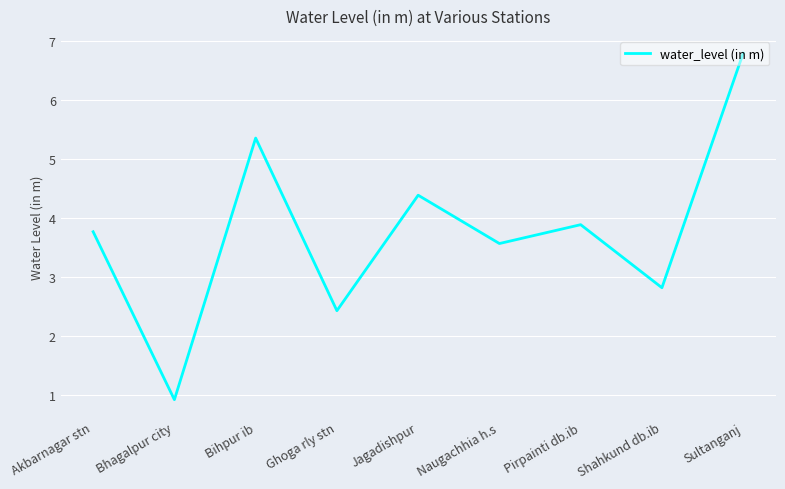

Reading right to left, transcribe all the data shown in this chart.

6.8	2.8	3.9	3.6	4.4	2.4	5.4	0.9	3.8